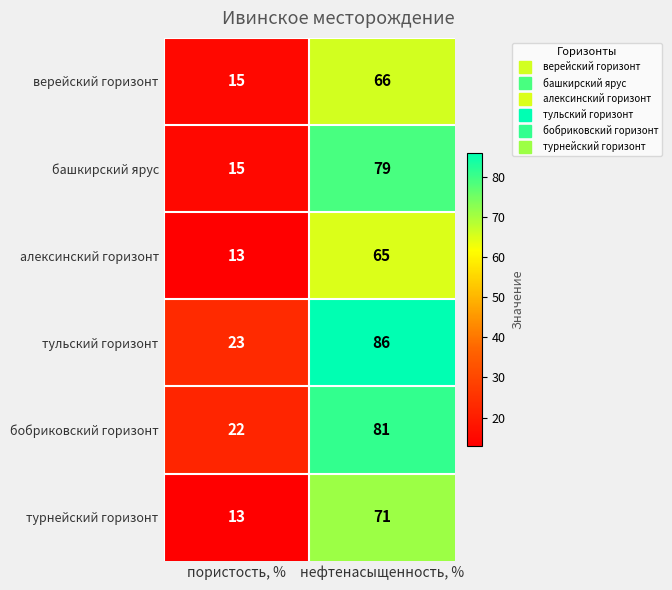

What is the spread (max minus min) of values at нефтенасыщенность, %?

21